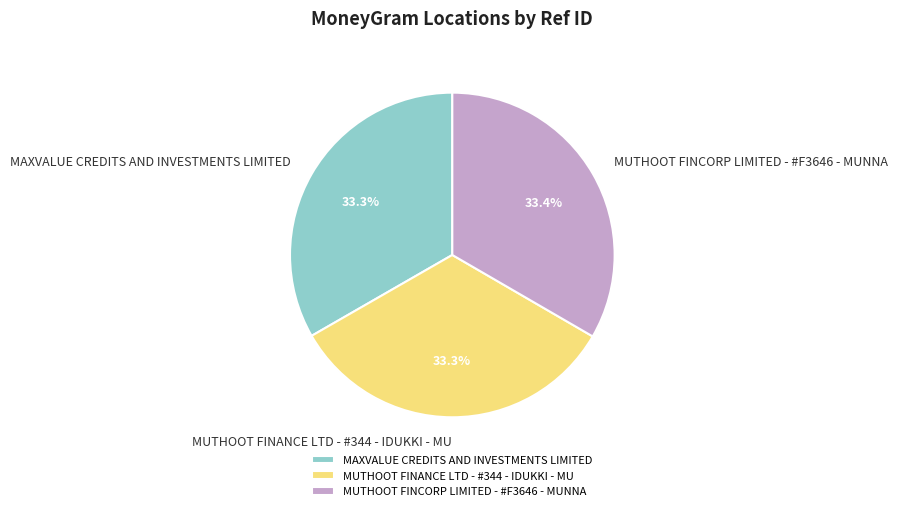

To the nearest percent, what is the combined percentage of MAXVALUE CREDITS AND INVESTMENTS LIMITED and MUTHOOT FINCORP LIMITED - #F3646 - MUNNA?

67%